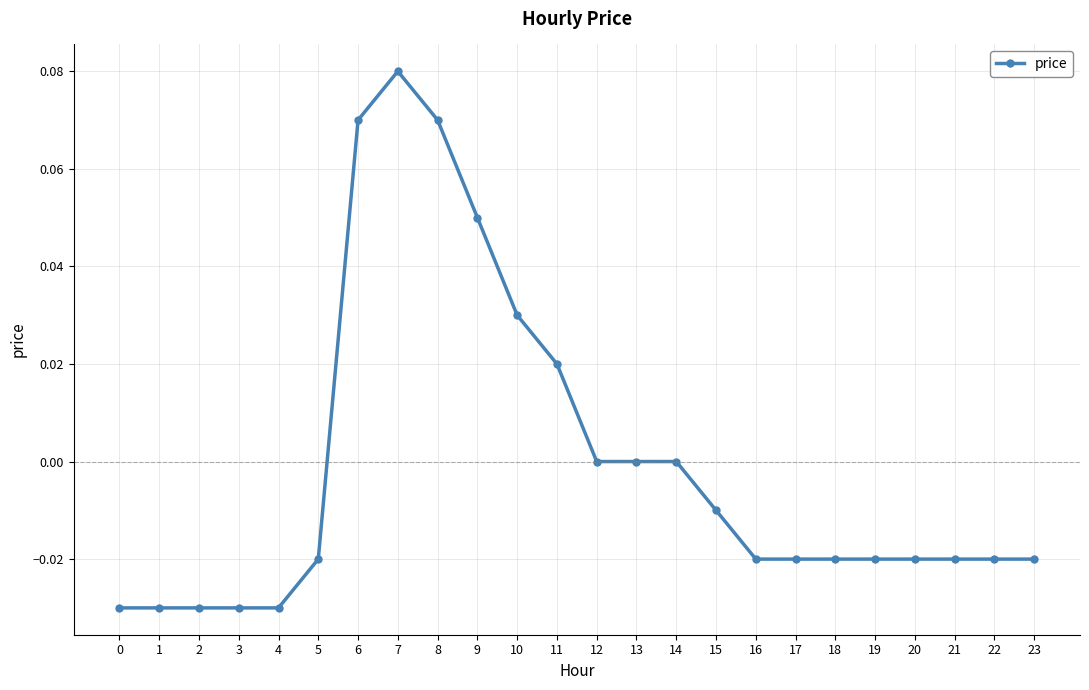

Count the number of data series in this chart.

1